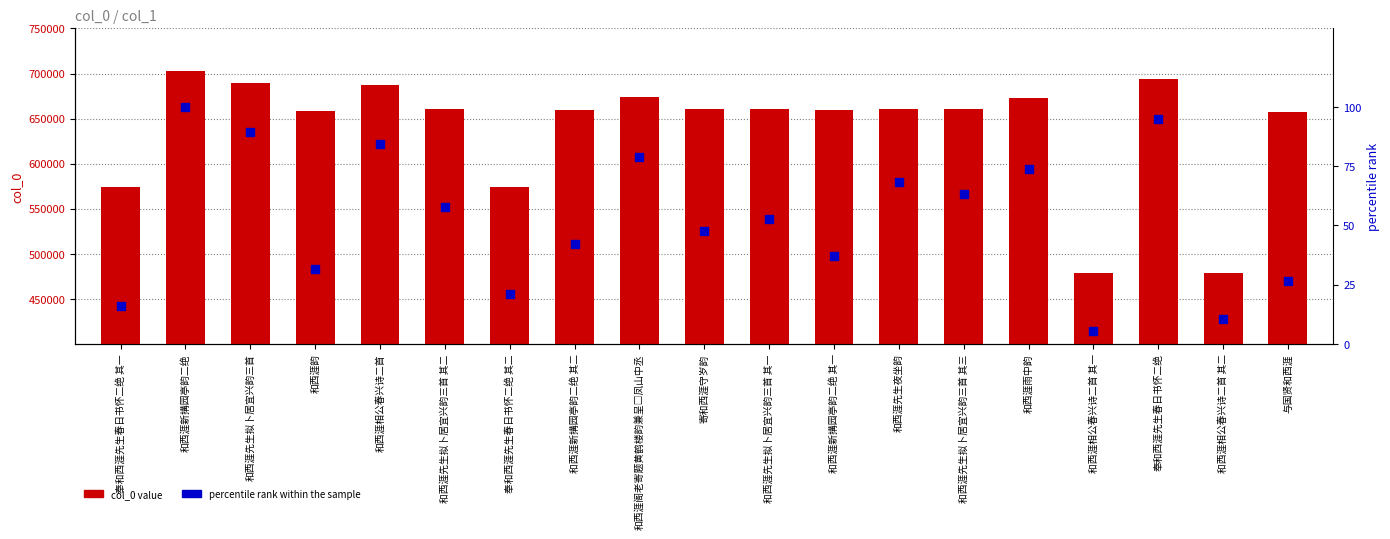

Which series has the largest total across all categories?

col_0 value